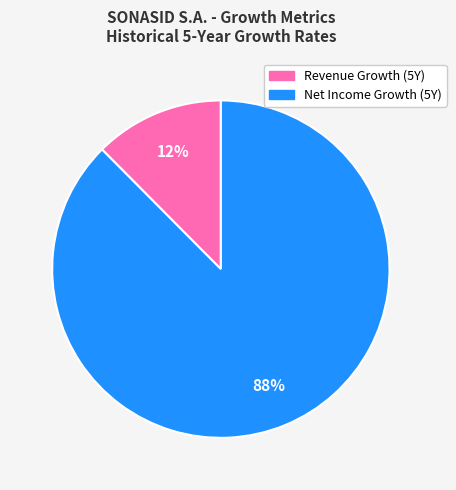

To the nearest percent, what is the average slice percentage?

50%